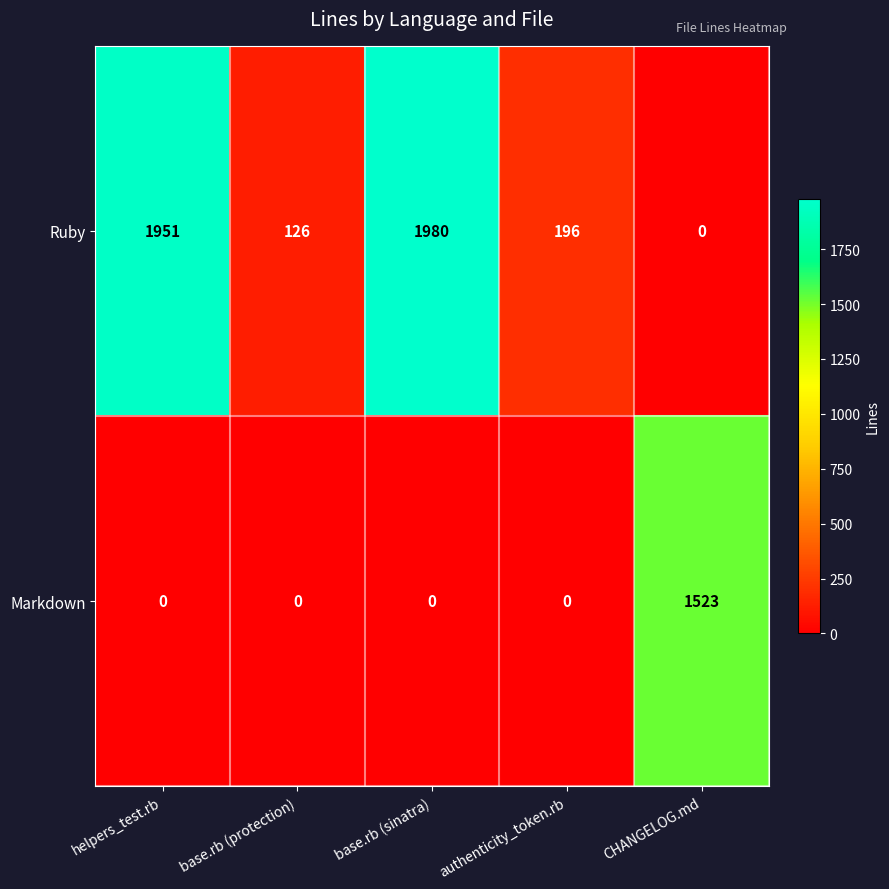

Reading right to left, transcribe all the data shown in this chart.

Ruby: CHANGELOG.md=0	authenticity_token.rb=196	base.rb (sinatra)=1980	base.rb (protection)=126	helpers_test.rb=1951
Markdown: CHANGELOG.md=1523	authenticity_token.rb=0	base.rb (sinatra)=0	base.rb (protection)=0	helpers_test.rb=0